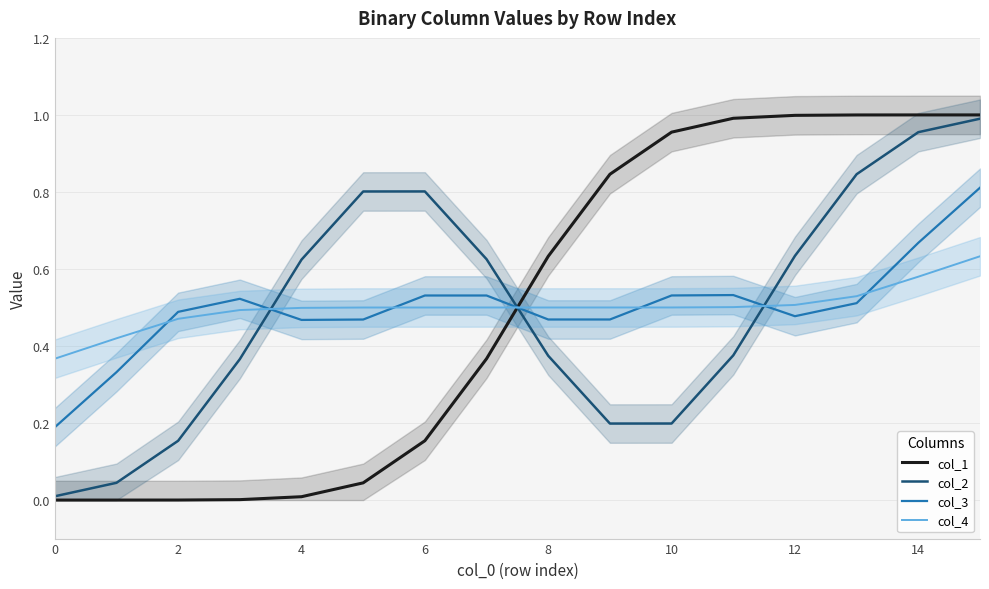

True or false: col_4 and col_3 cross at least once.

True